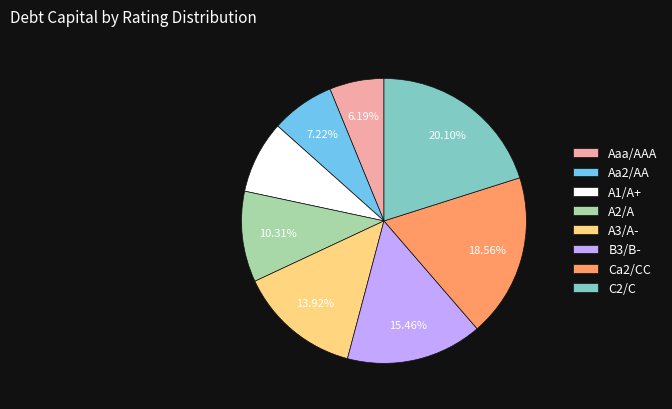

Does A3/A- account for over 50% of the chart?

No